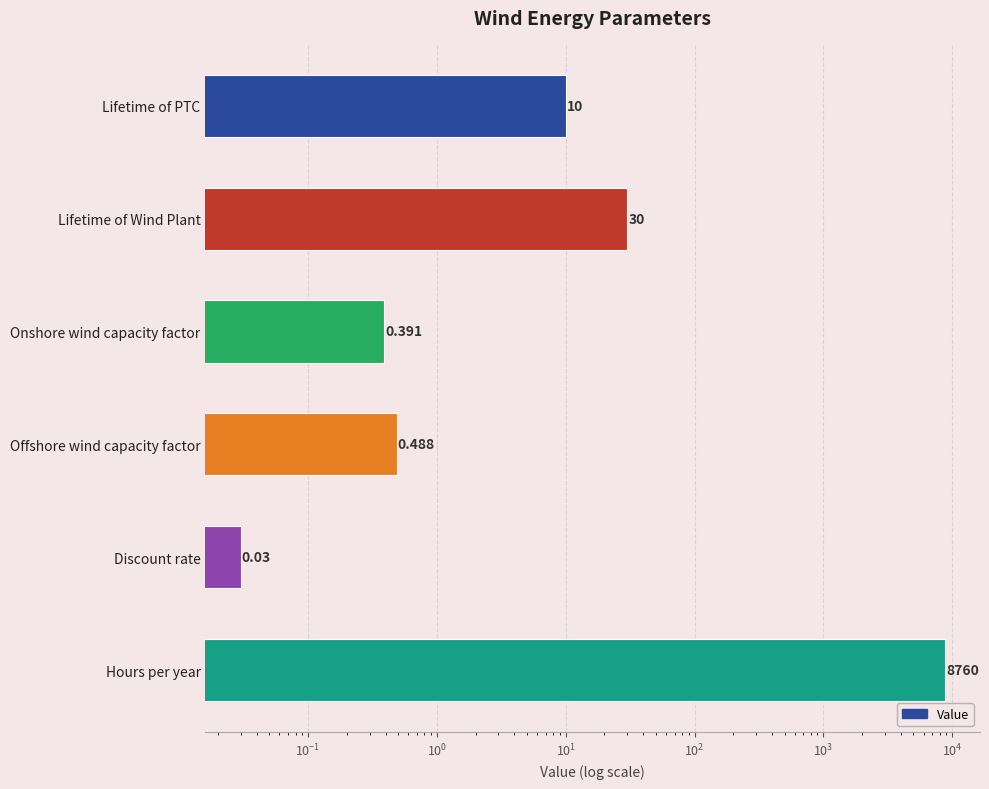

Is it true that the value at Onshore wind capacity factor is 0.2?

False